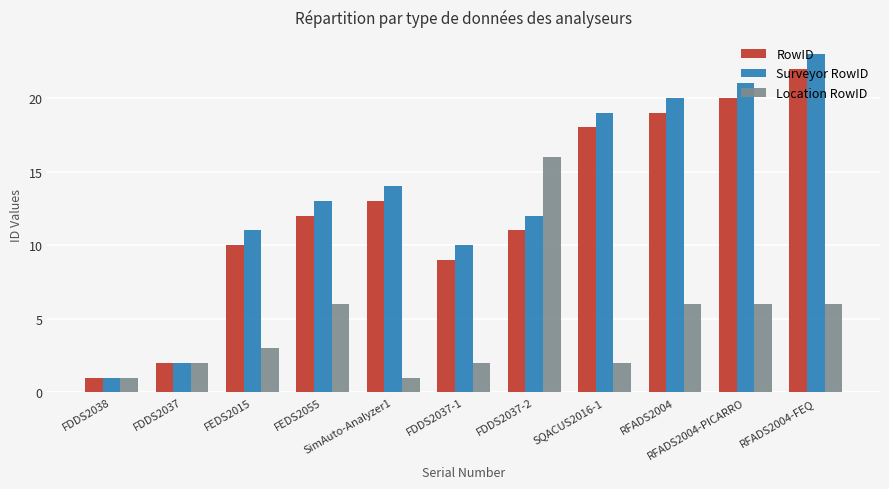

Reading left to right, what are all the values shown in this chart?

RowID: FDDS2038=1	FDDS2037=2	FEDS2015=10	FEDS2055=12	SimAuto-Analyzer1=13	FDDS2037-1=9	FDDS2037-2=11	SQACUS2016-1=18	RFADS2004=19	RFADS2004-PICARRO=20	RFADS2004-FEQ=22
Surveyor RowID: FDDS2038=1	FDDS2037=2	FEDS2015=11	FEDS2055=13	SimAuto-Analyzer1=14	FDDS2037-1=10	FDDS2037-2=12	SQACUS2016-1=19	RFADS2004=20	RFADS2004-PICARRO=21	RFADS2004-FEQ=23
Location RowID: FDDS2038=1	FDDS2037=2	FEDS2015=3	FEDS2055=6	SimAuto-Analyzer1=1	FDDS2037-1=2	FDDS2037-2=16	SQACUS2016-1=2	RFADS2004=6	RFADS2004-PICARRO=6	RFADS2004-FEQ=6